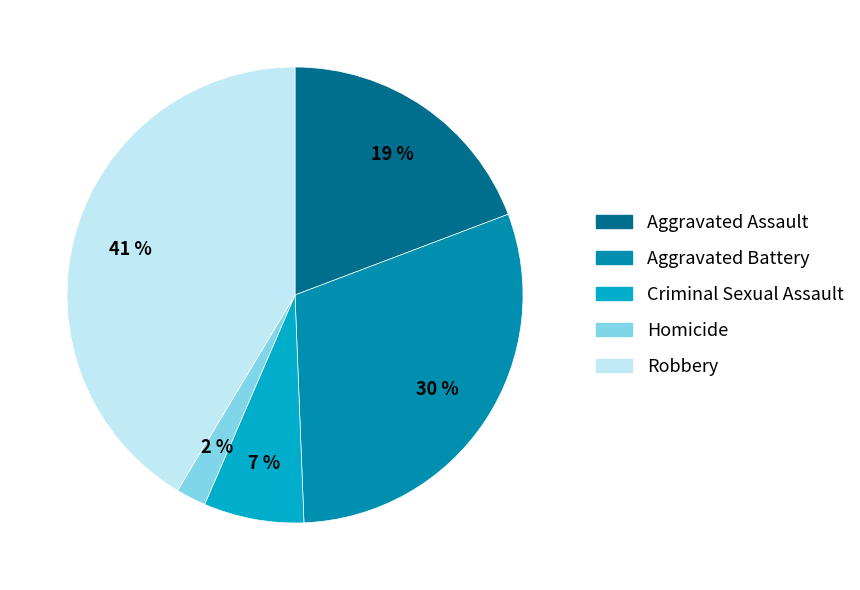

Which slice is the smallest?

Homicide